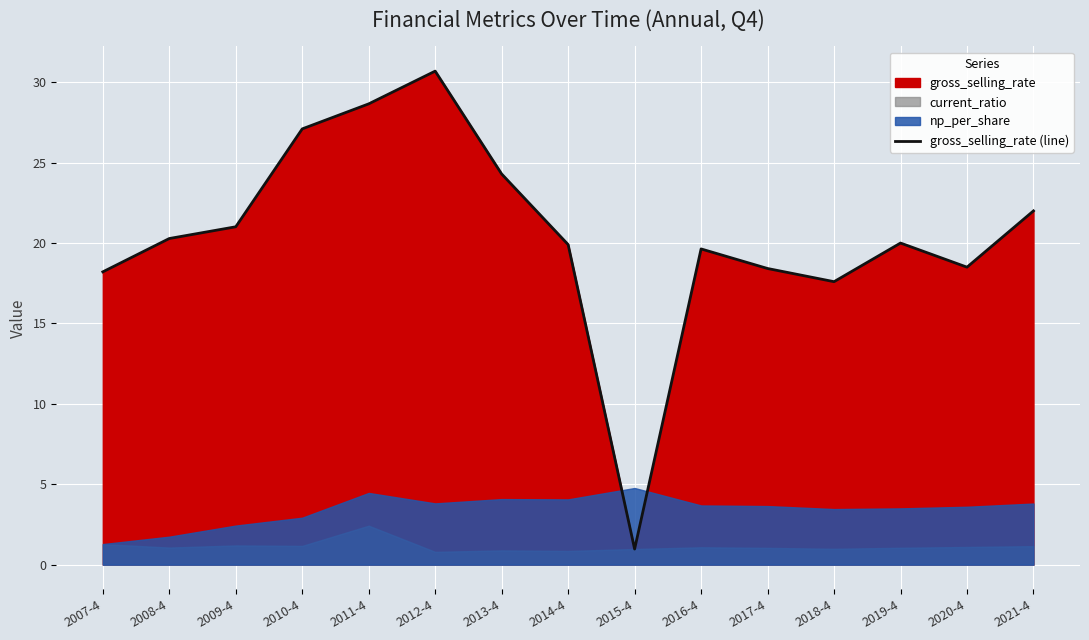

What is the highest value of the gross_selling_rate (line) series?

30.7